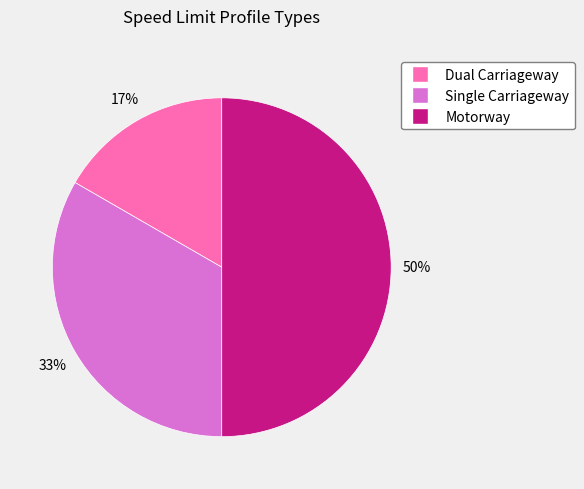

To the nearest percent, what is the difference between the largest and smallest slice percentages?

33%